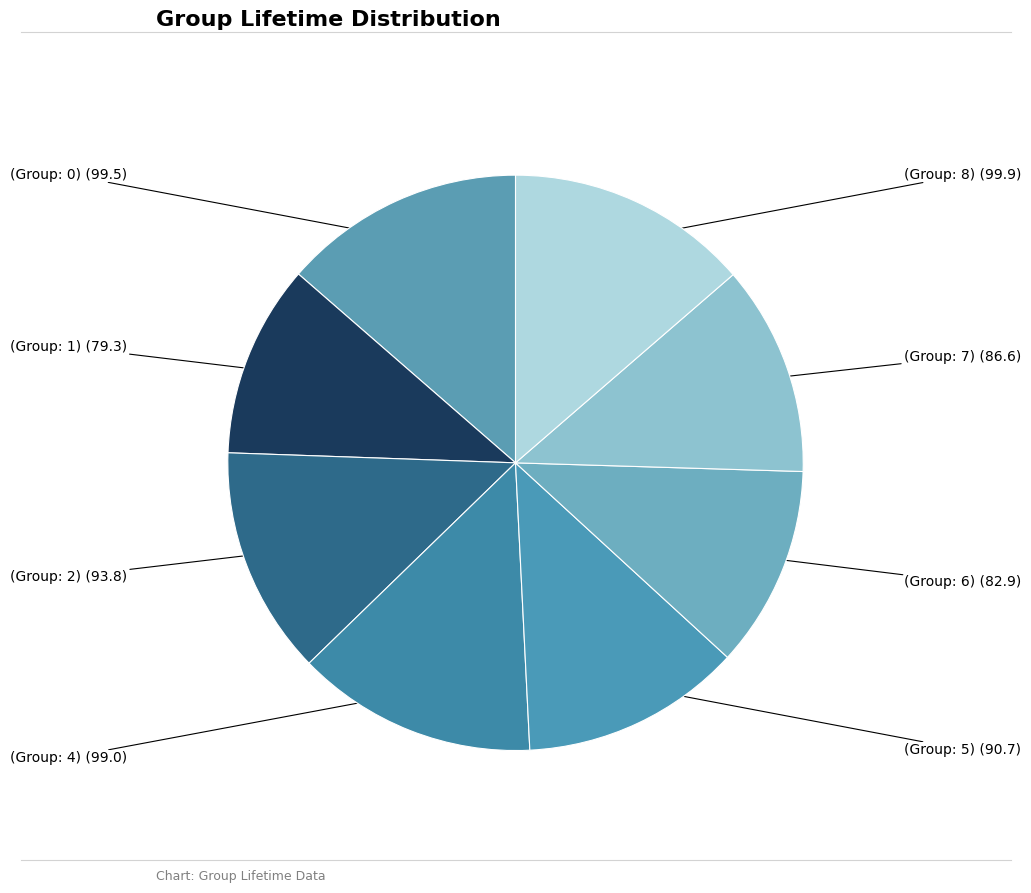

The (Group: 4) slice represents 14% of the pie. True or false?

True